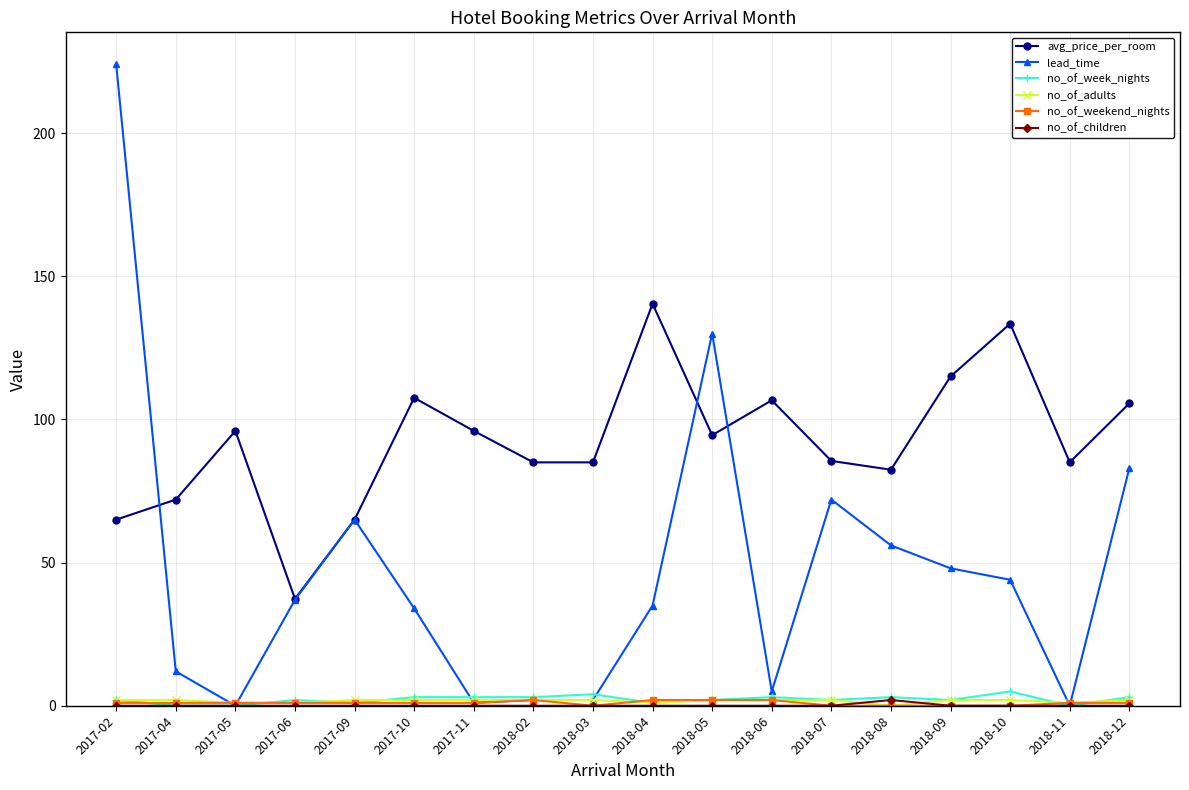

How many series are shown in this chart?

6